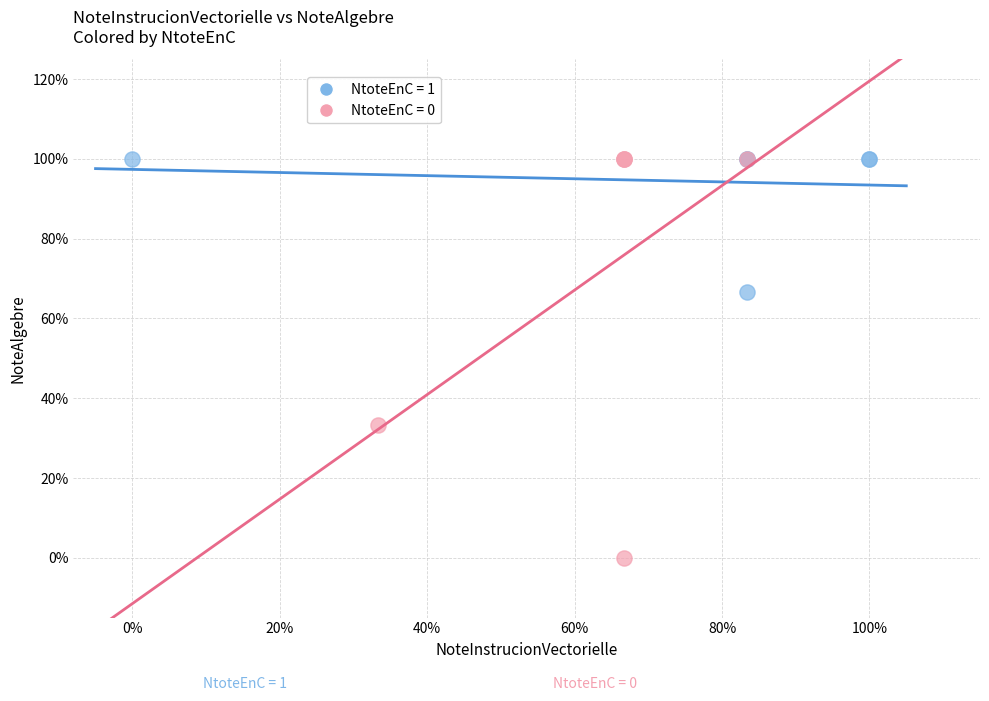

What are all the series names shown in the legend?

NtoteEnC = 1, NtoteEnC = 0